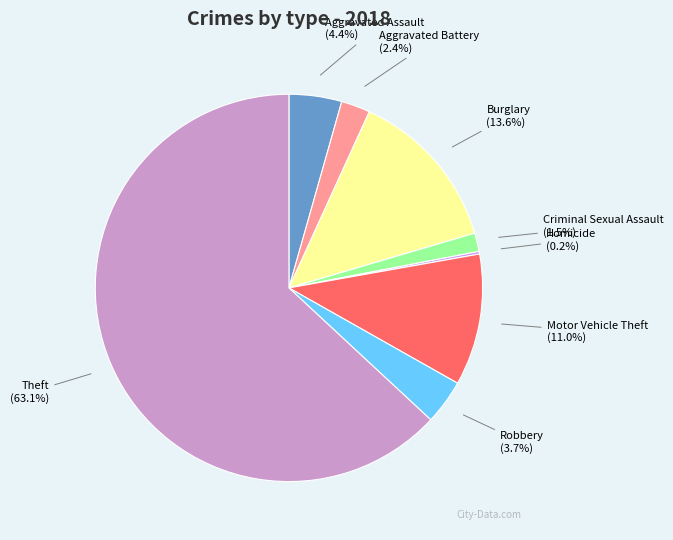

True or false: Aggravated Assault accounts for 16% of the total.

False